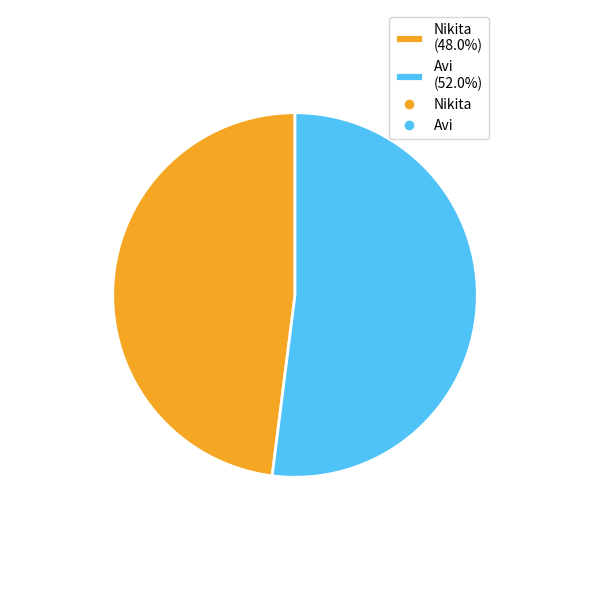

What is the ratio of the value at Avi to the value at Nikita?

1.1